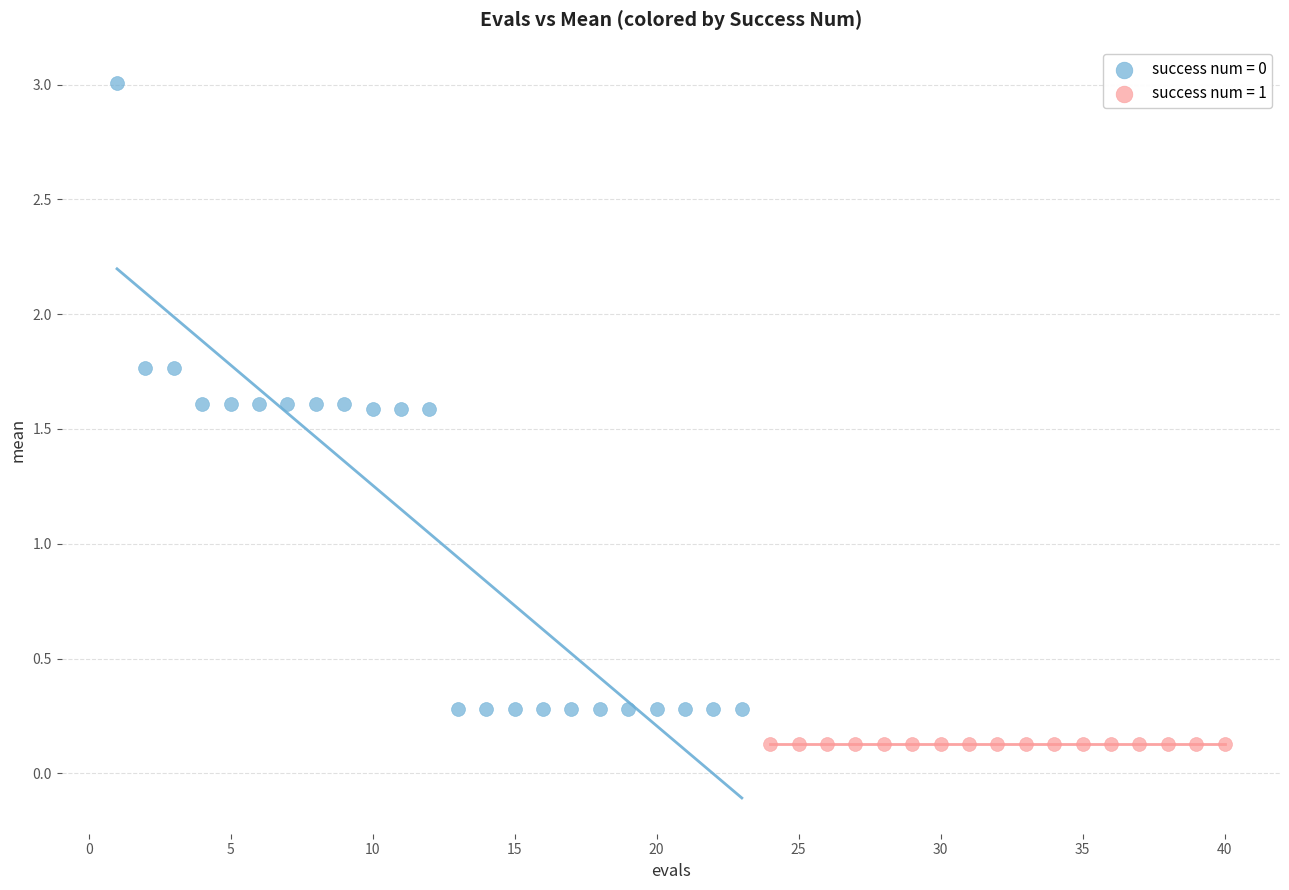

Which series contains the highest Y value?

success num = 0